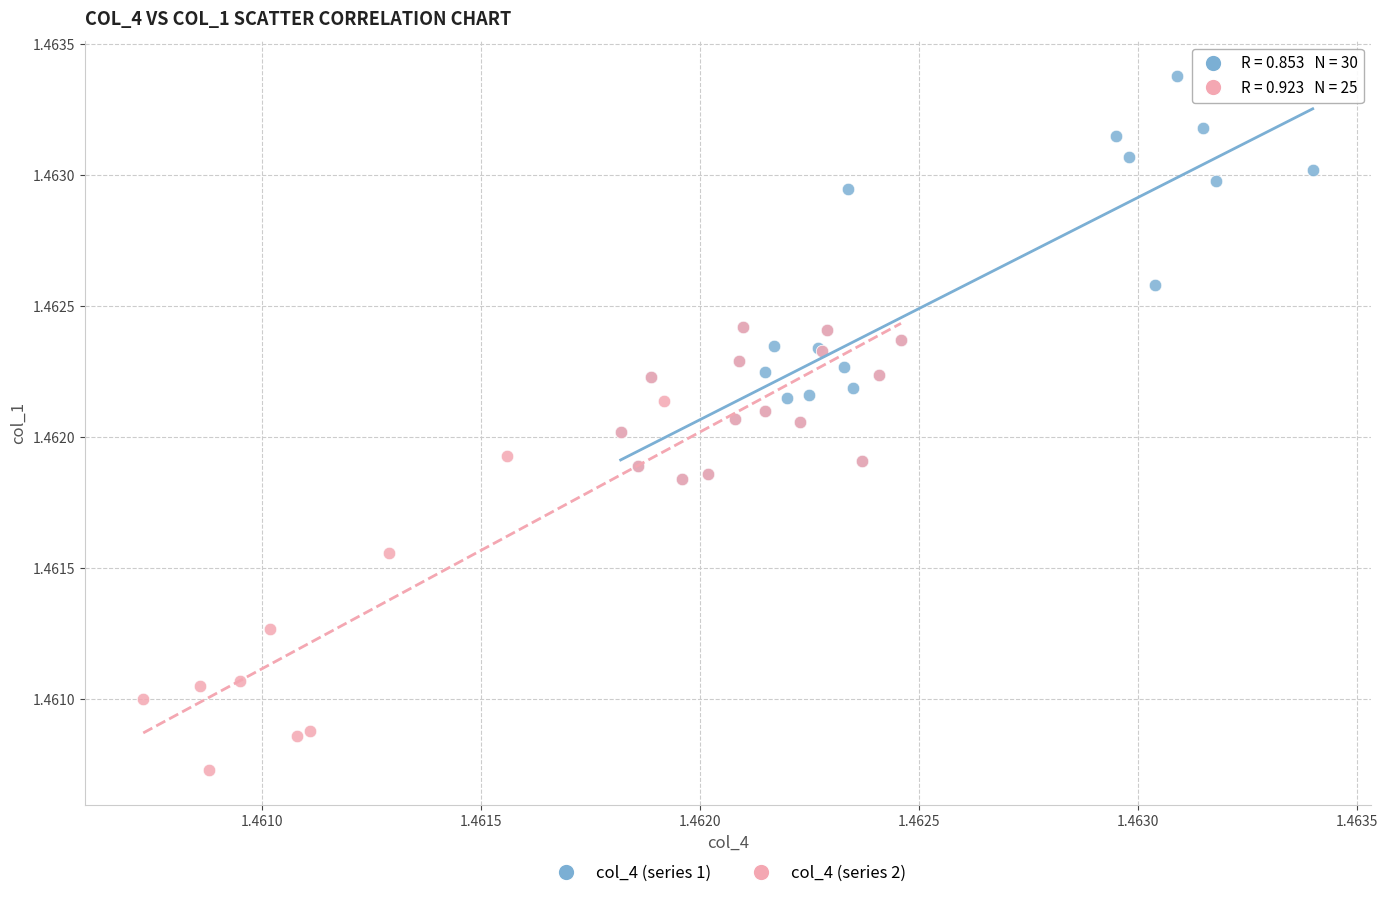

Which series reaches the maximum Y coordinate?

col_4 (series 1)